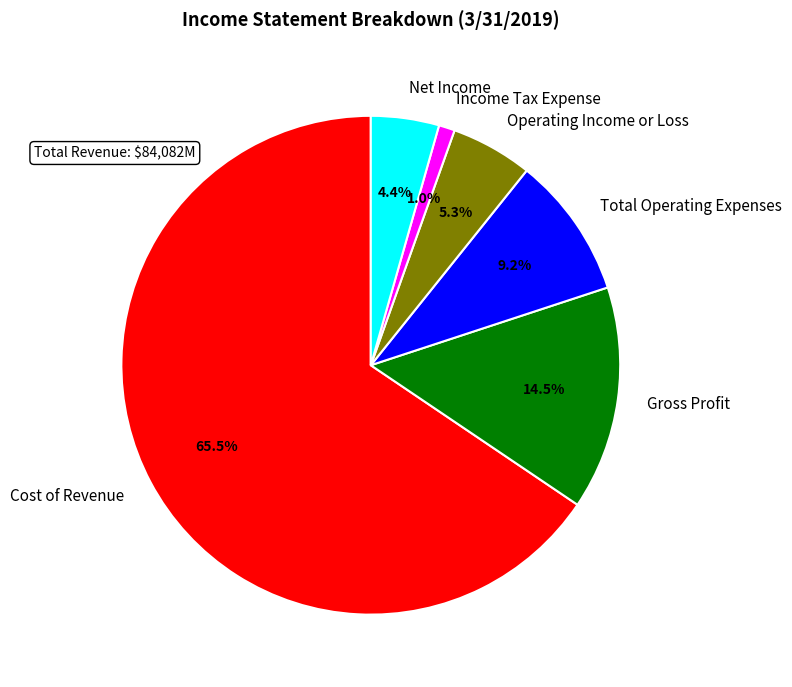

What is the total percentage of Gross Profit and Net Income?

18.9%